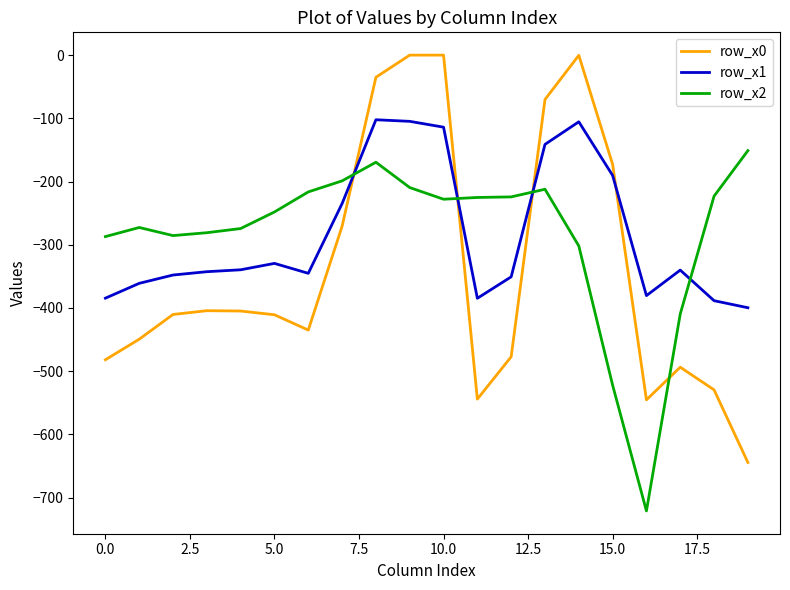

Which series has the largest range (max minus min)?

row_x0